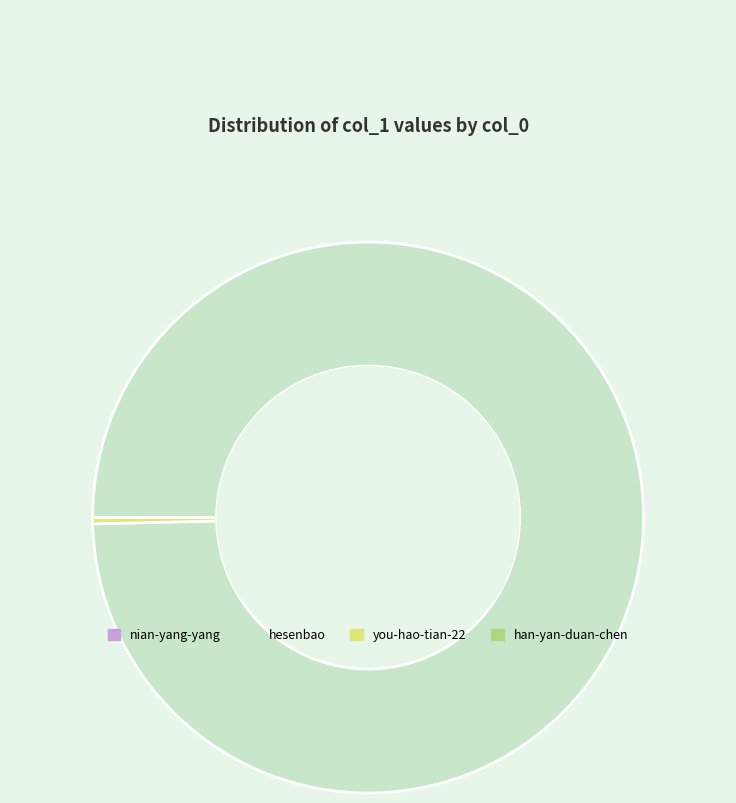

Is hesenbao the majority of the pie?

Yes